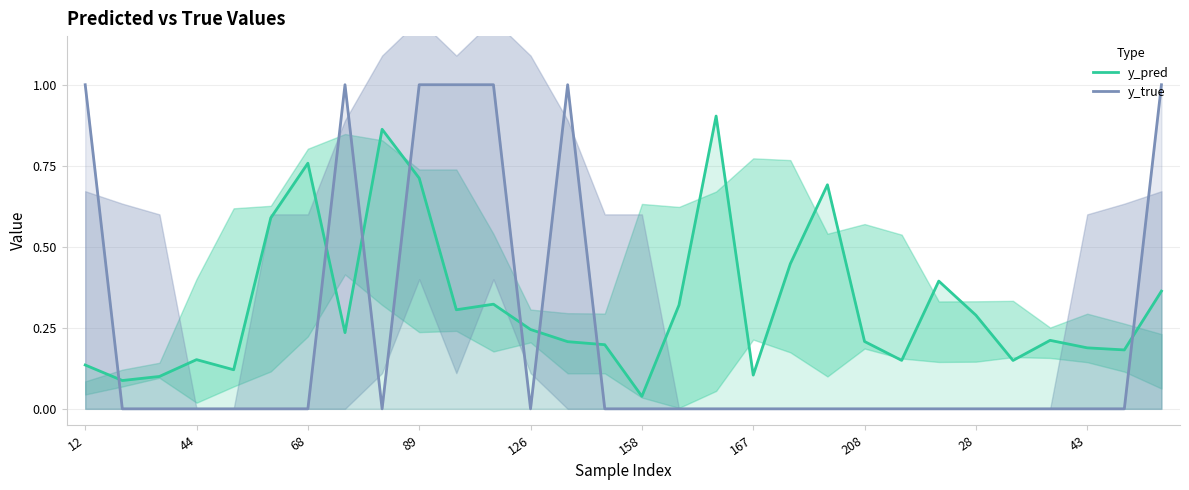

Reading left to right, what are all the values shown in this chart?

y_pred: 0.1	0.1	0.1	0.2	0.1	0.6	0.8	0.2	0.9	0.7	0.3	0.3	0.2	0.2	0.2	0.0	0.3	0.9	0.1	0.4	0.7	0.2	0.1	0.4	0.3	0.1	0.2	0.2	0.2	0.4
y_true: 1.0	0.0	0.0	0.0	0.0	0.0	0.0	1.0	0.0	1.0	1.0	1.0	0.0	1.0	0.0	0.0	0.0	0.0	0.0	0.0	0.0	0.0	0.0	0.0	0.0	0.0	0.0	0.0	0.0	1.0